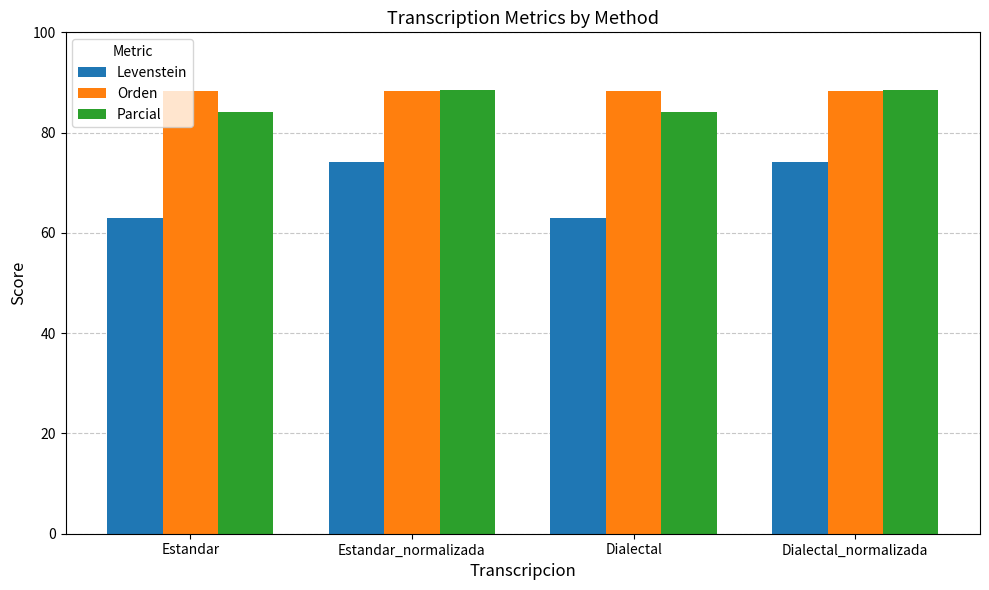

The Parcial series shows 154.2 at Estandar_normalizada. True or false?

False